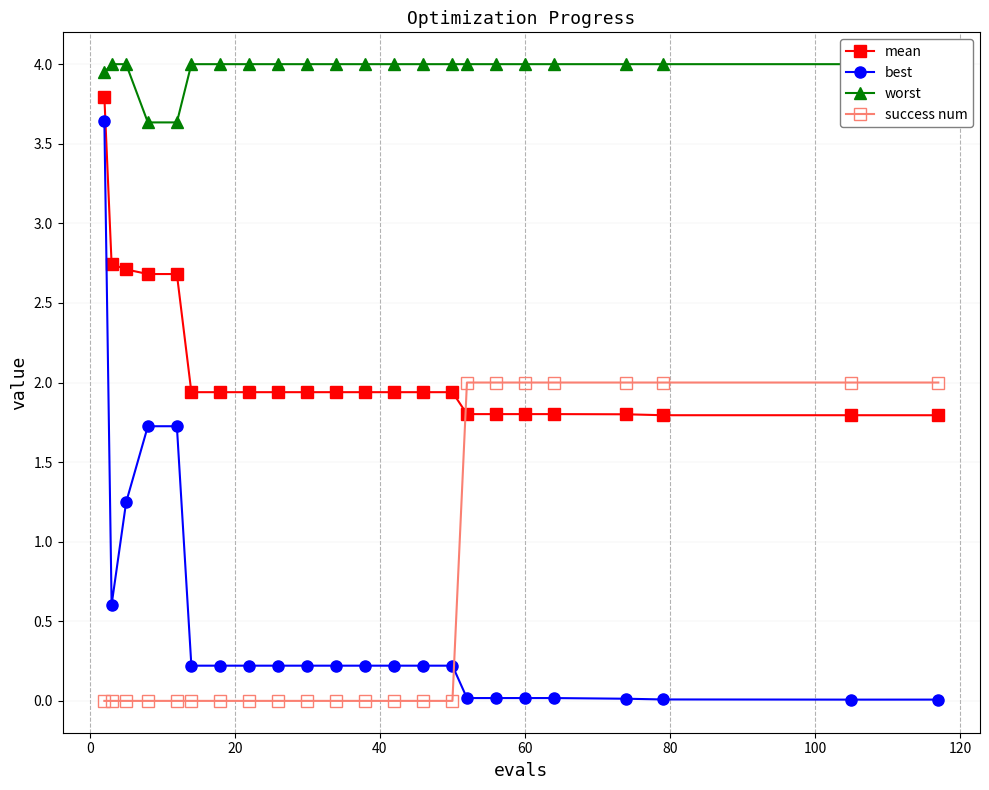

Which series has the widest spread of values?

best